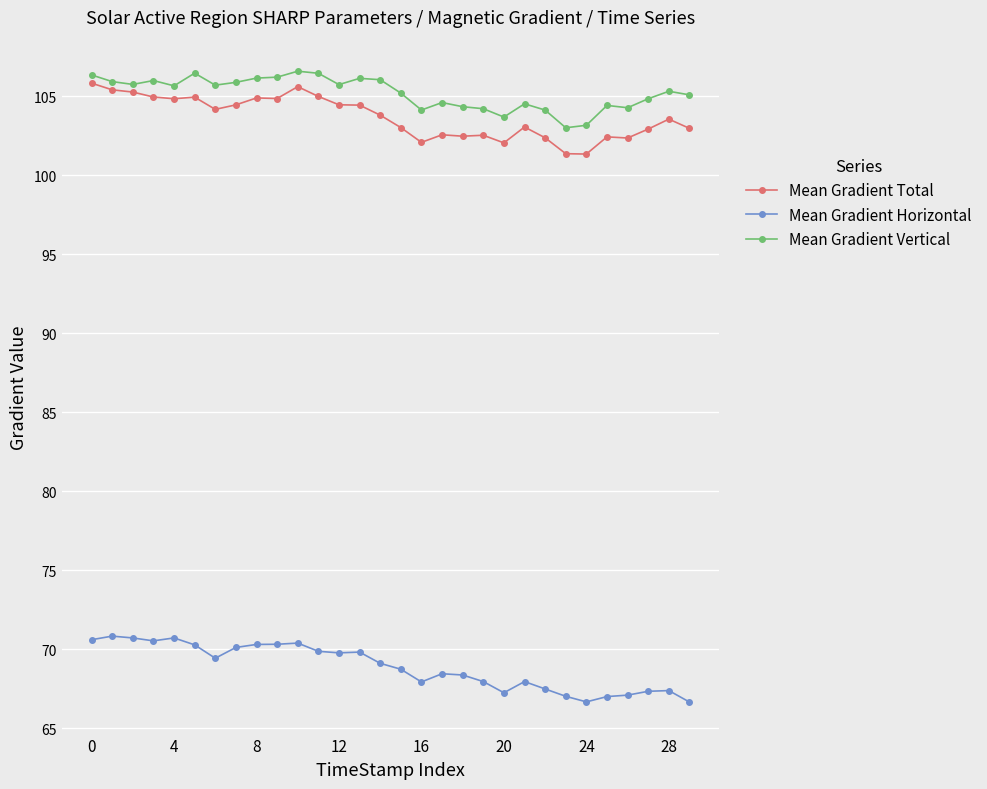

What is the sum of all Mean Gradient Horizontal values?

2065.9